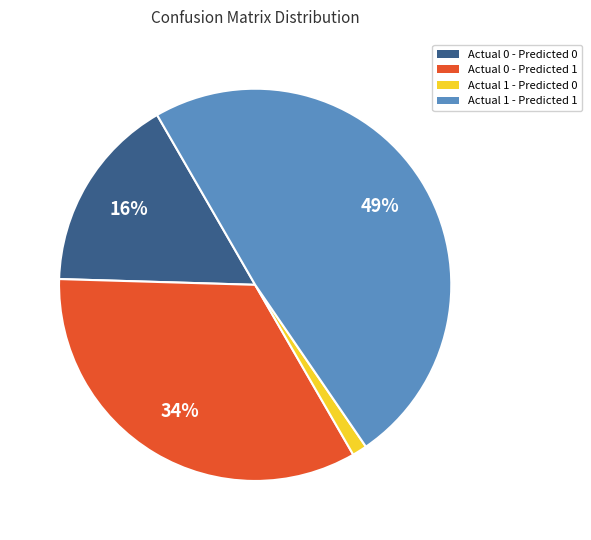

Does any single category account for the majority?

No